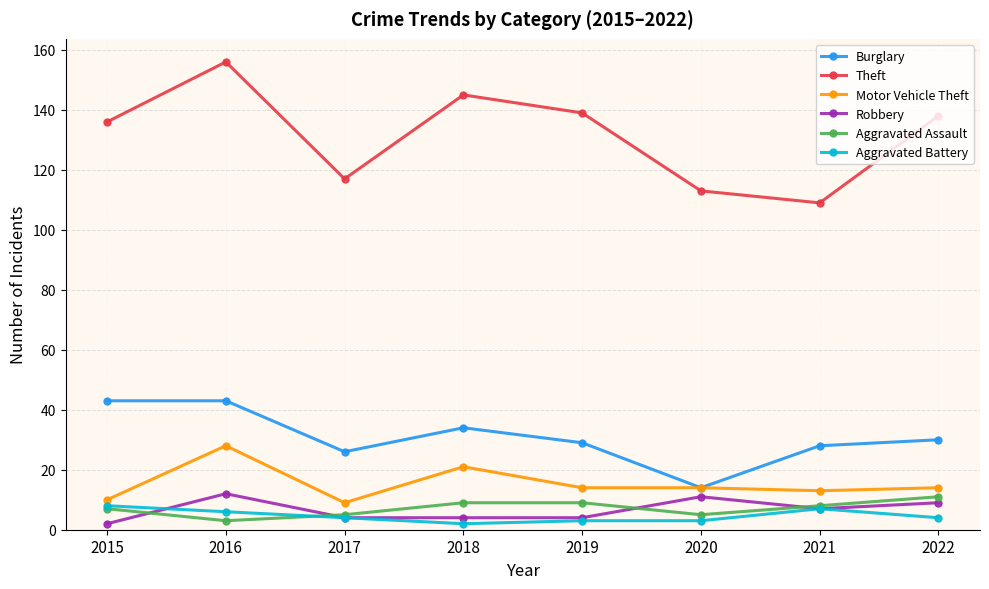

True or false: Theft and Aggravated Assault intersect in this chart.

False